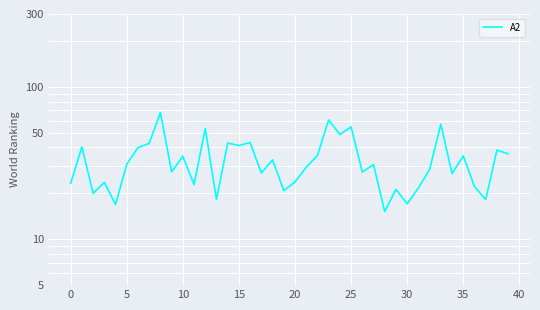

How many interior local valleys (lower than both neighbors) does the data have?

14